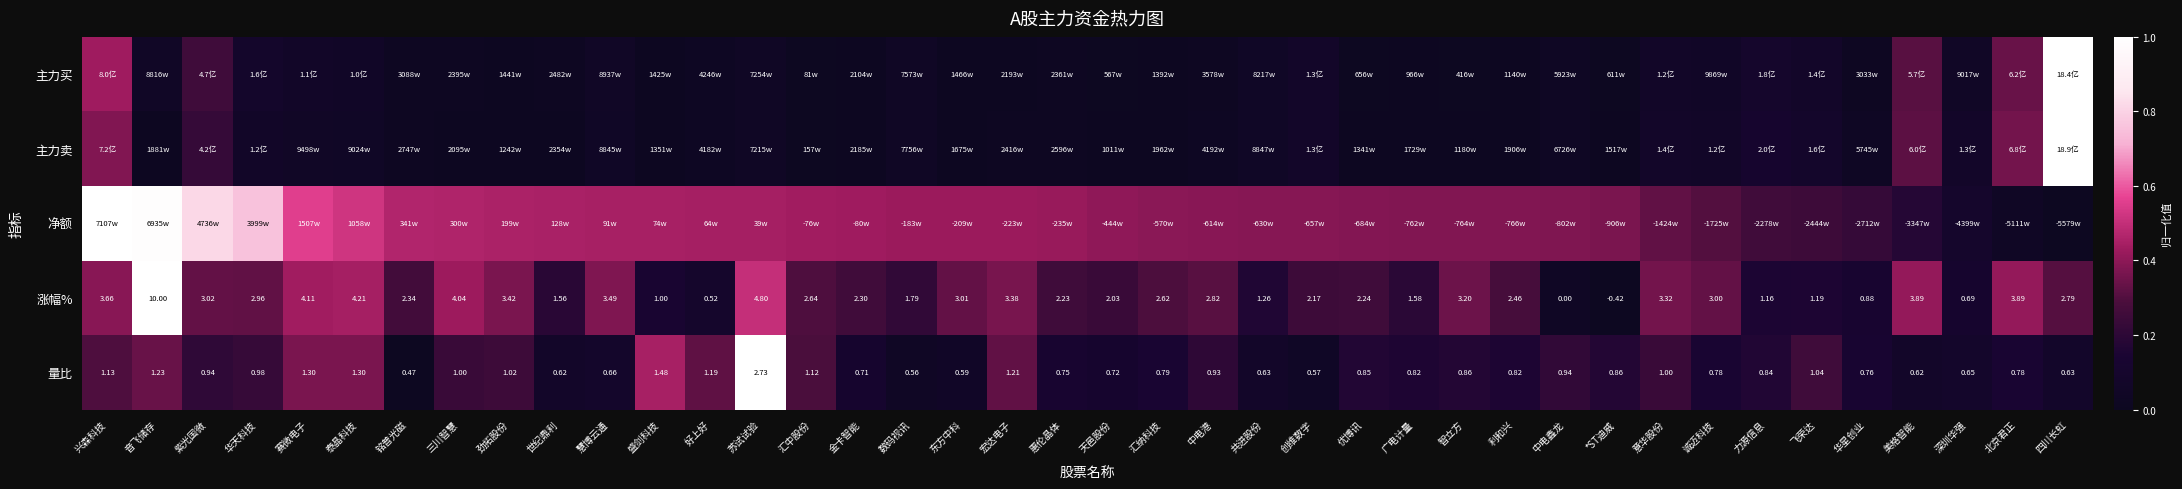

Which category has the highest value in the 涨幅% series?

音飞储存